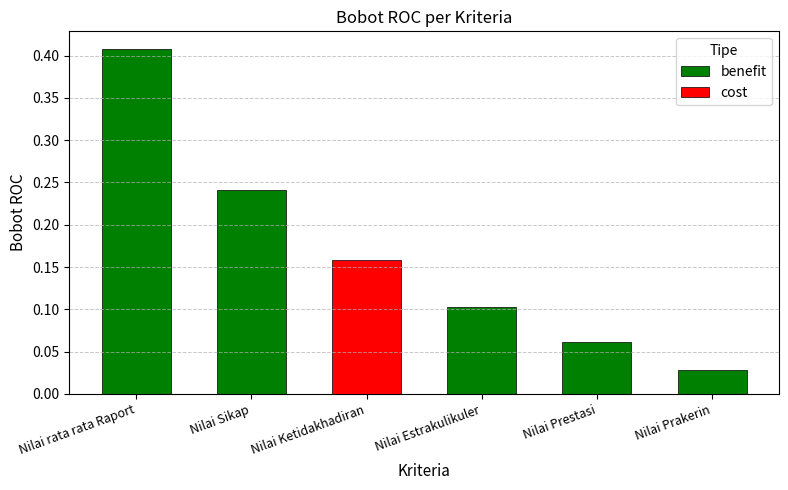

At which label is benefit closest to 0?

Nilai Prakerin